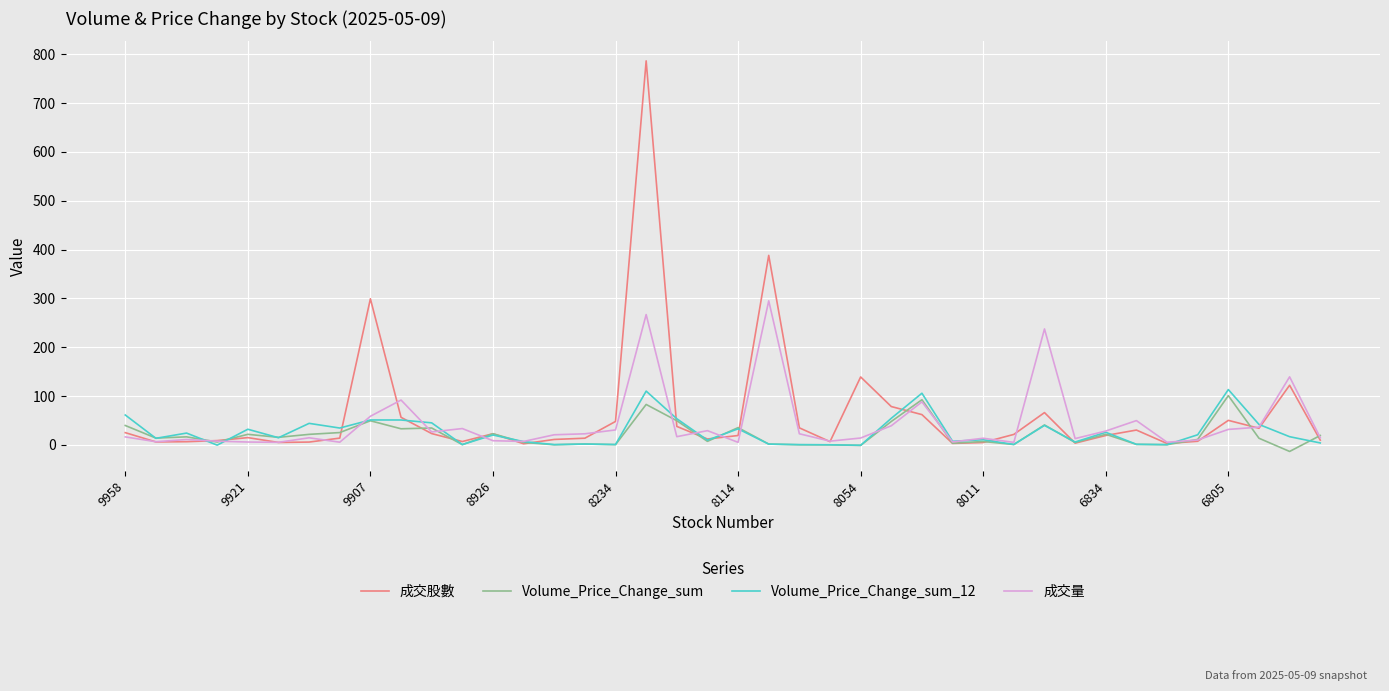

Does the chart have visible grid lines?

Yes